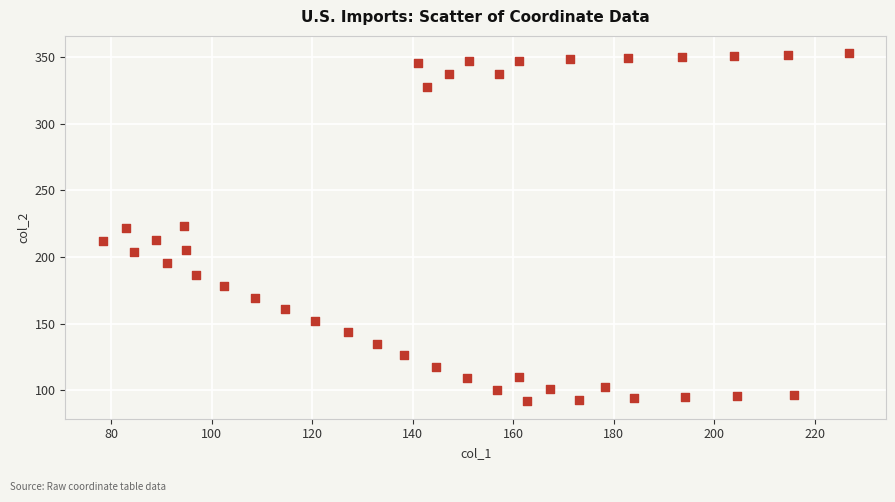

What is the range of X values (max minus min)?

148.4